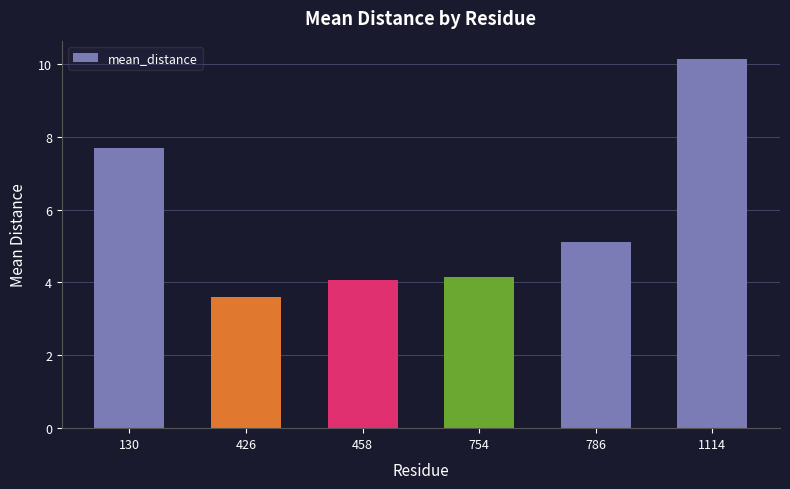

What is the average value?

5.8